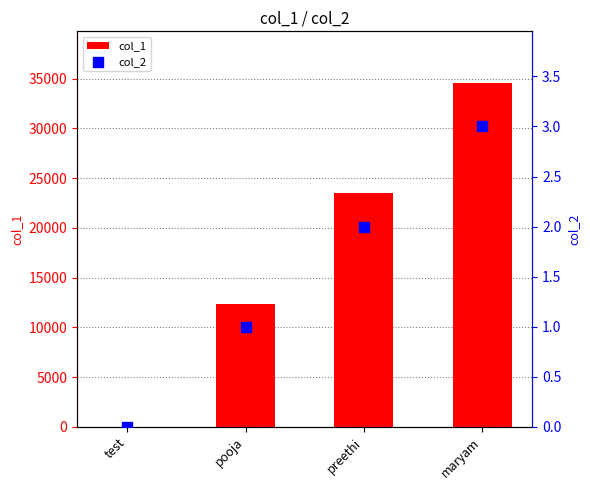

What are all the series names shown in the legend?

col_1, col_2